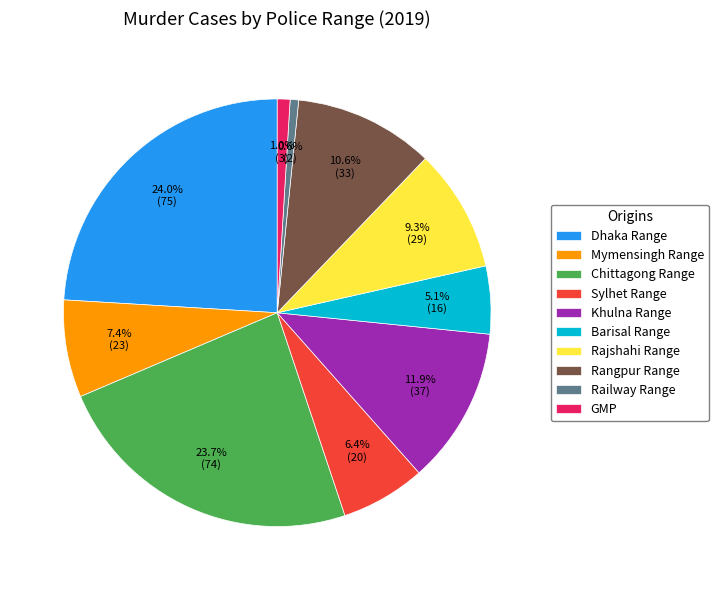

How many slices are in this pie chart?

10